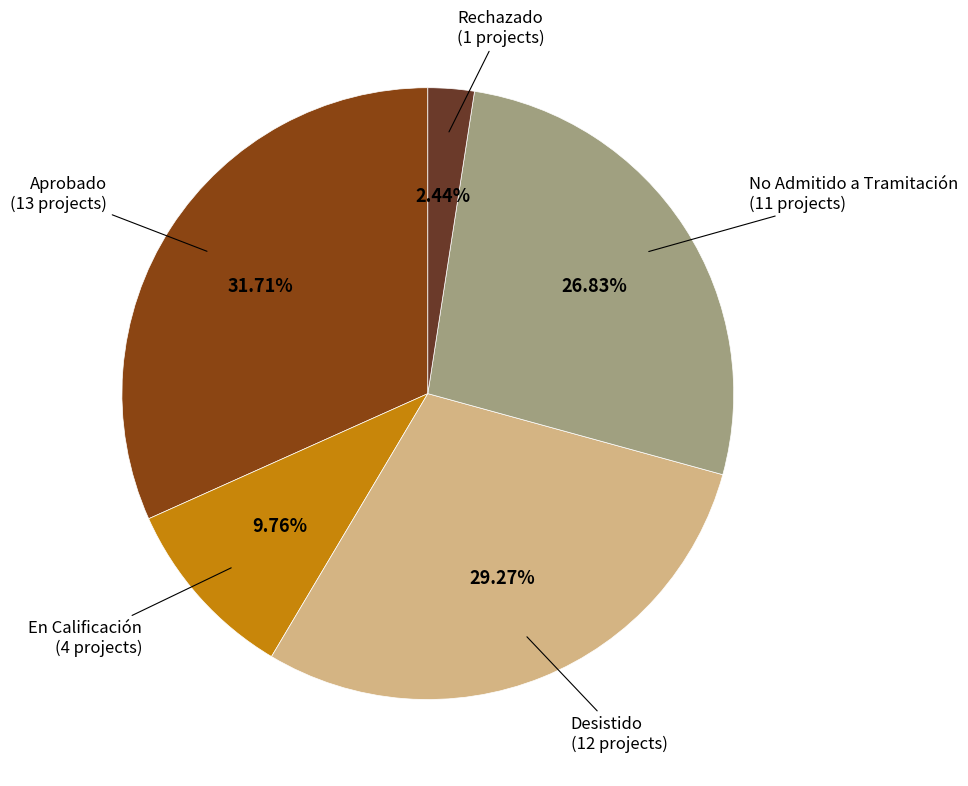

Which category has the biggest portion of the pie?

Aprobado